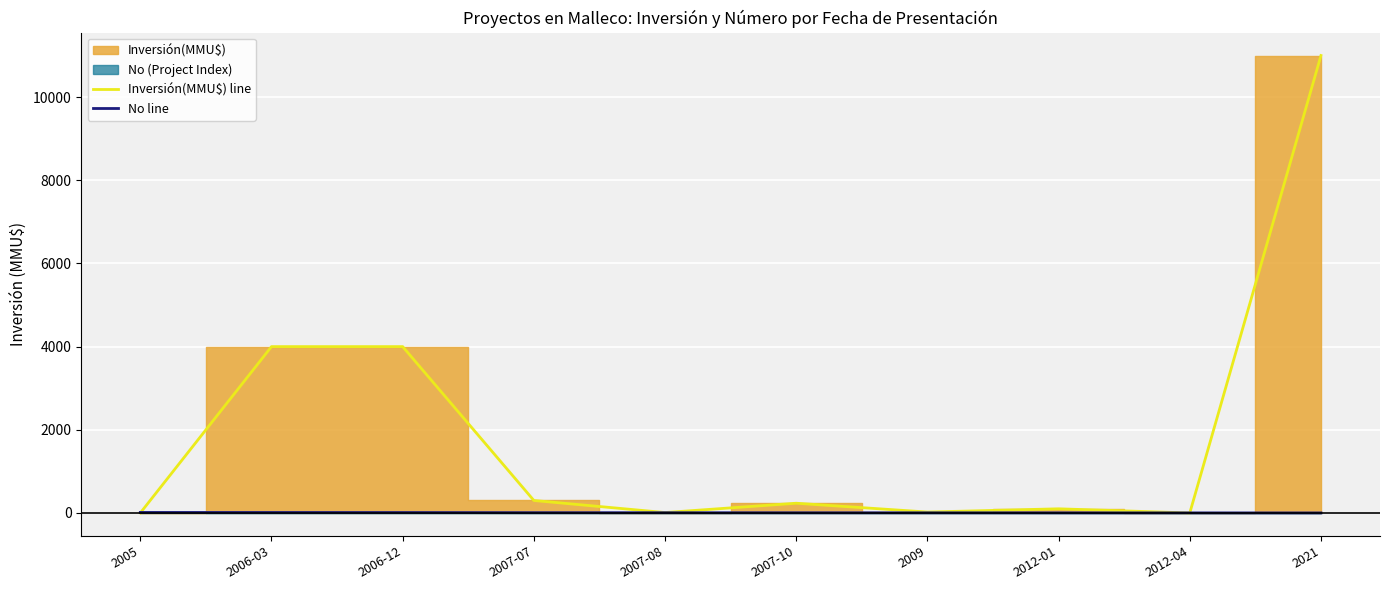

At which label does No line reach its minimum?

2021